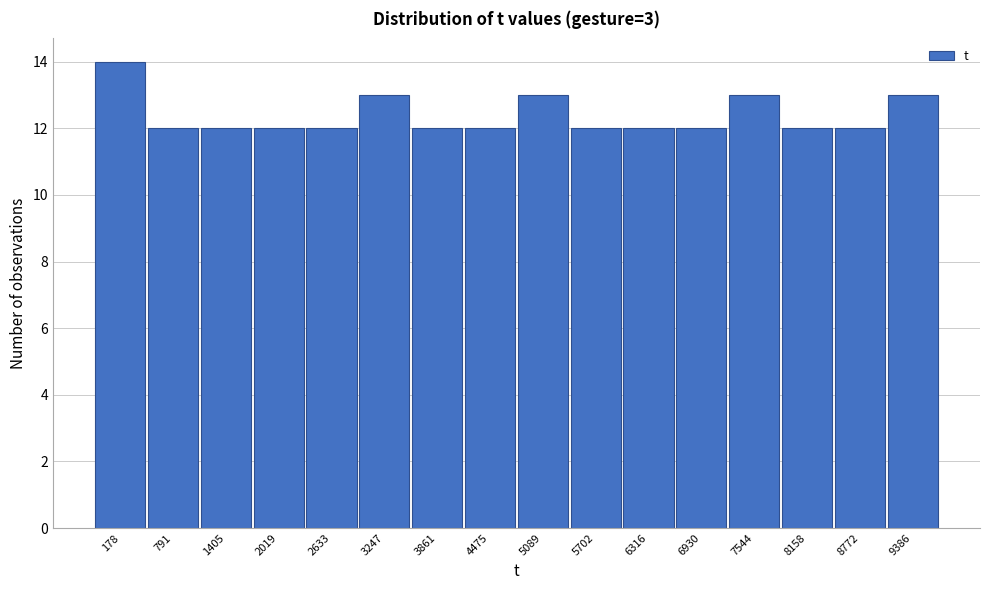

Reading left to right, transcribe all the data shown in this chart.

178=14	791=12	1405=12	2019=12	2633=12	3247=13	3861=12	4475=12	5089=13	5702=12	6316=12	6930=12	7544=13	8158=12	8772=12	9386=13